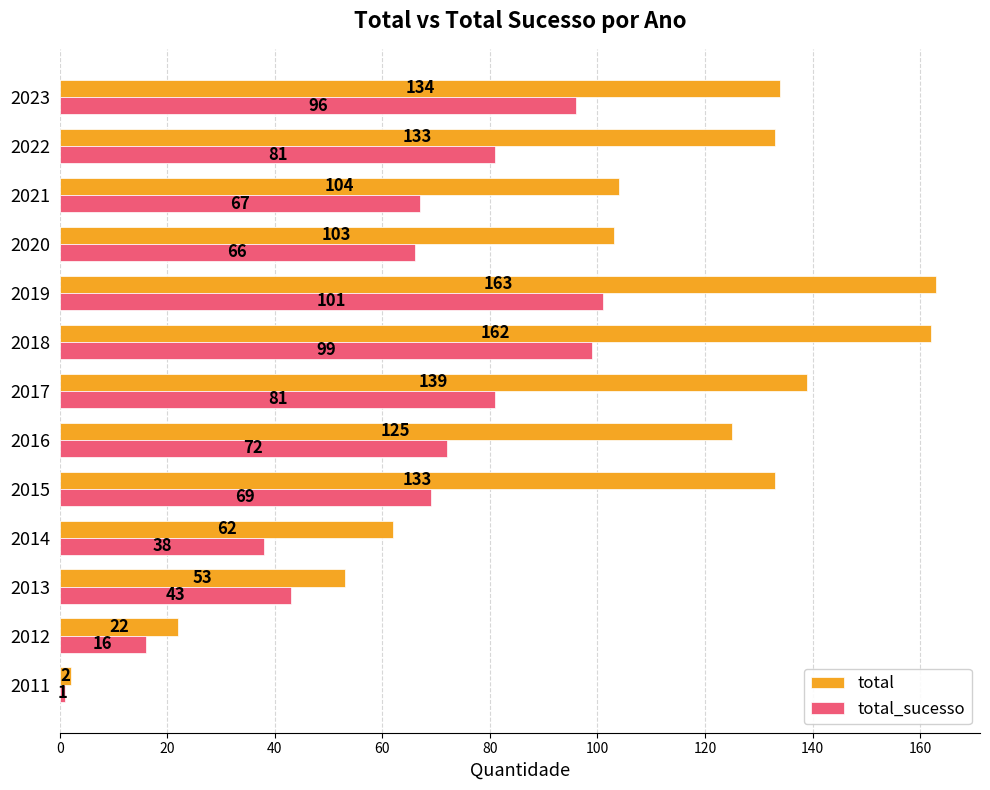

What is the average value of the total series?

103